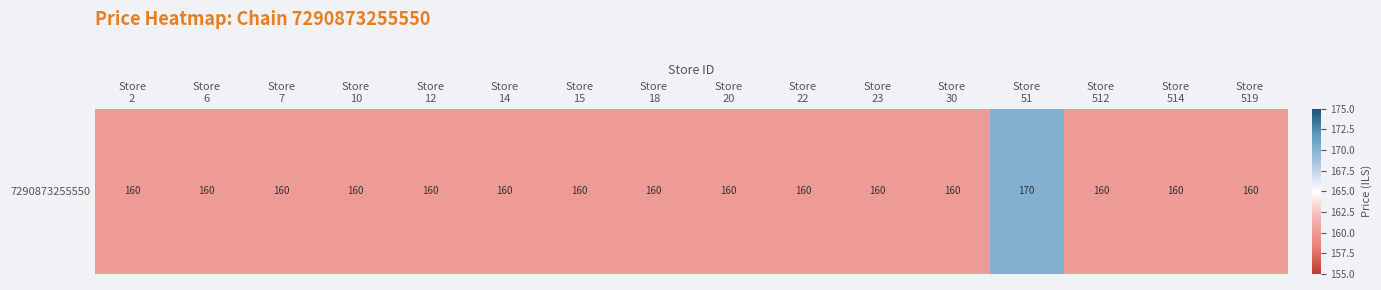

What is the maximum value shown in the chart?

170